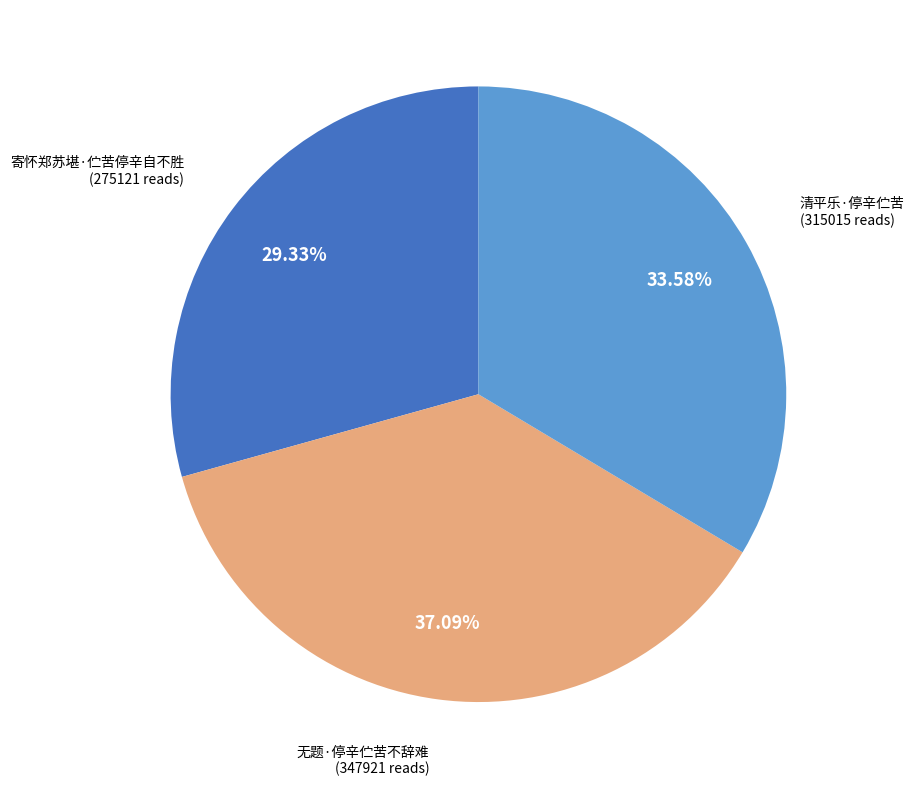

To the nearest percent, what is the combined percentage of 寄怀郑苏堪·伫苦停辛自不胜 and 无题·停辛伫苦不辞难?

66%